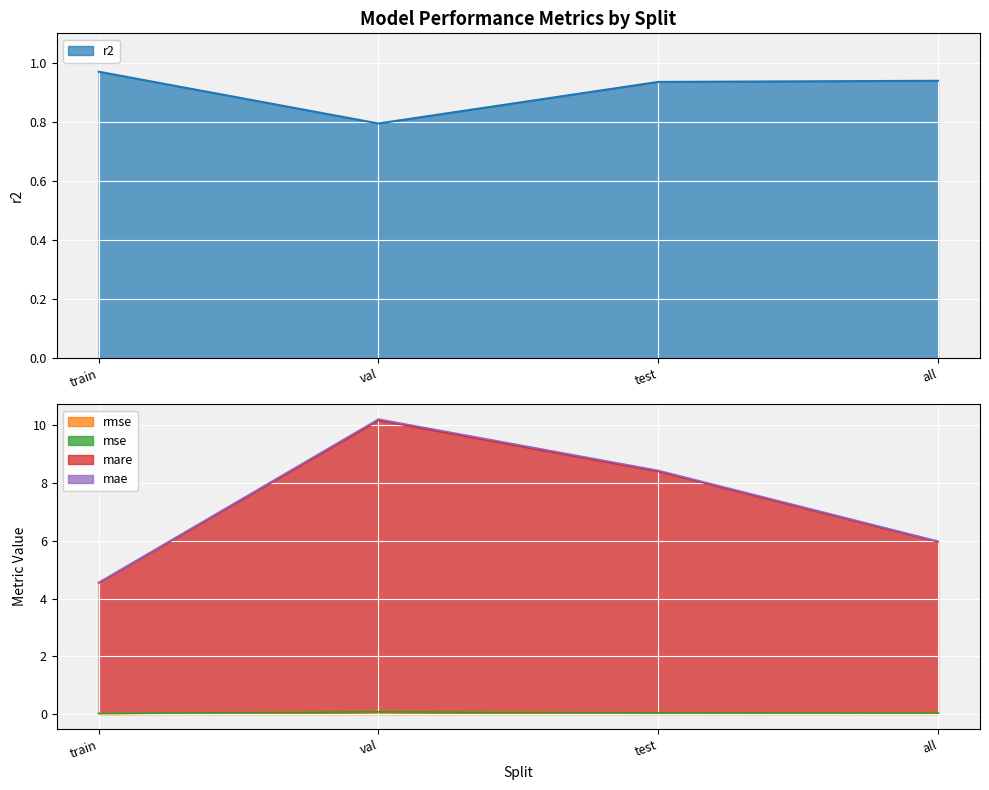

The mse series shows 0.0 at train. True or false?

True